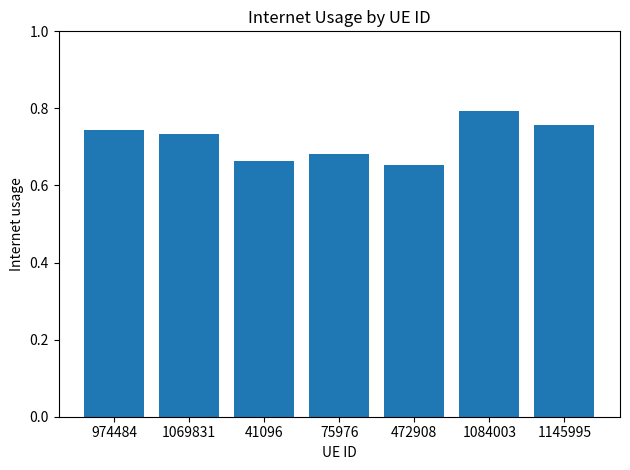

How many series are shown in this chart?

1